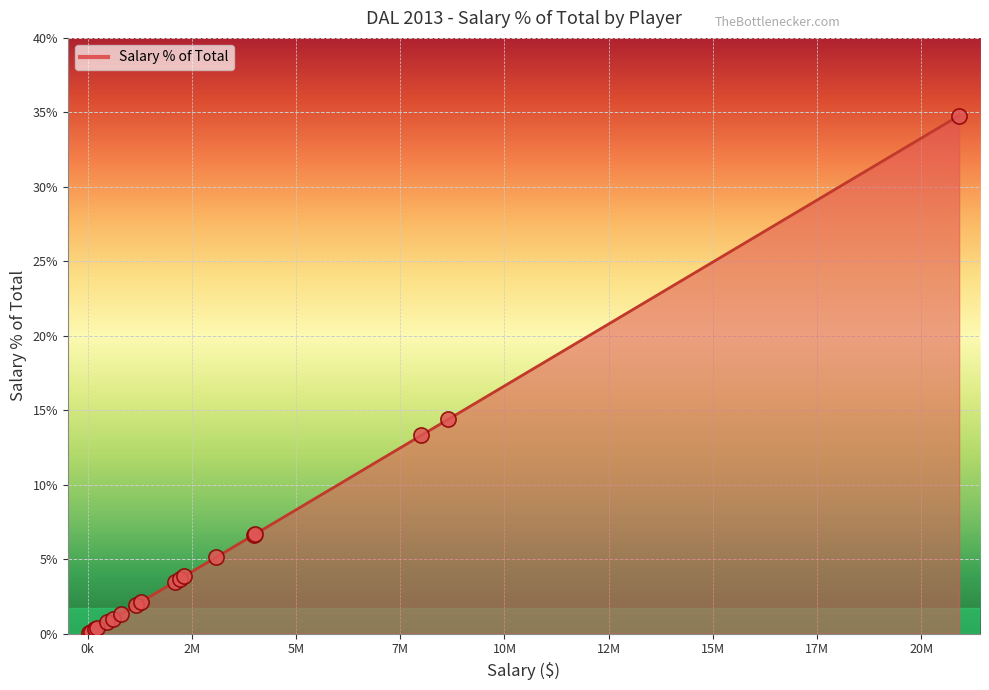

What is the difference between the maximum and minimum values?

34.7